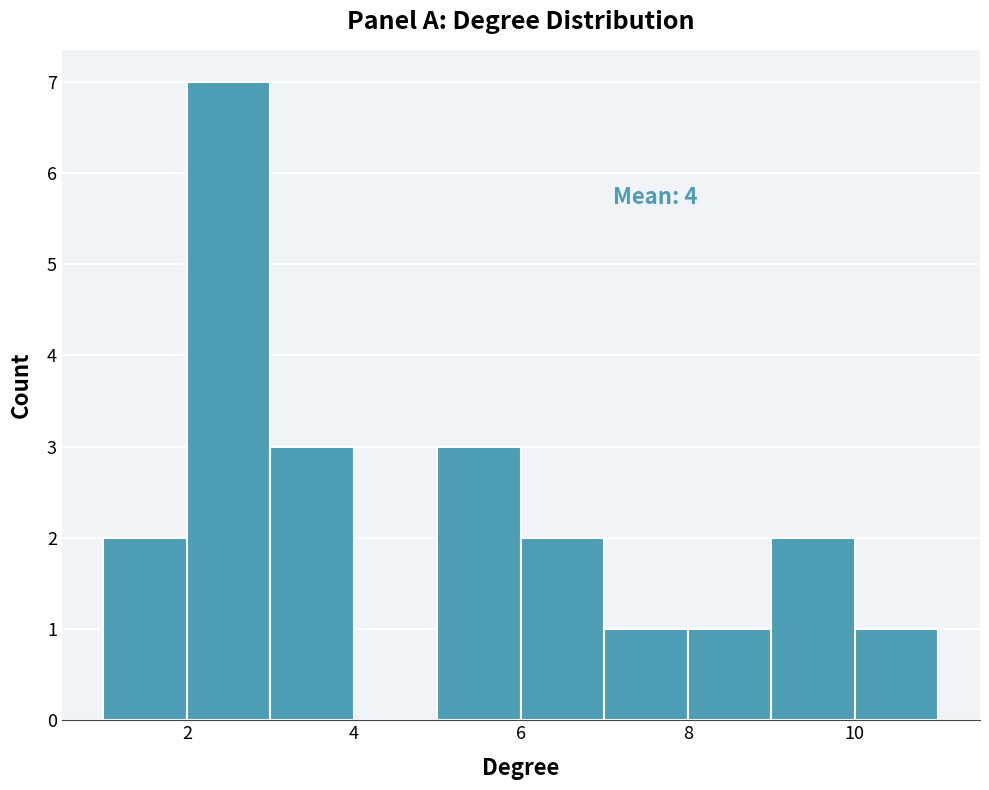

Over which range of the x-axis is the bar tallest?

2 to 3